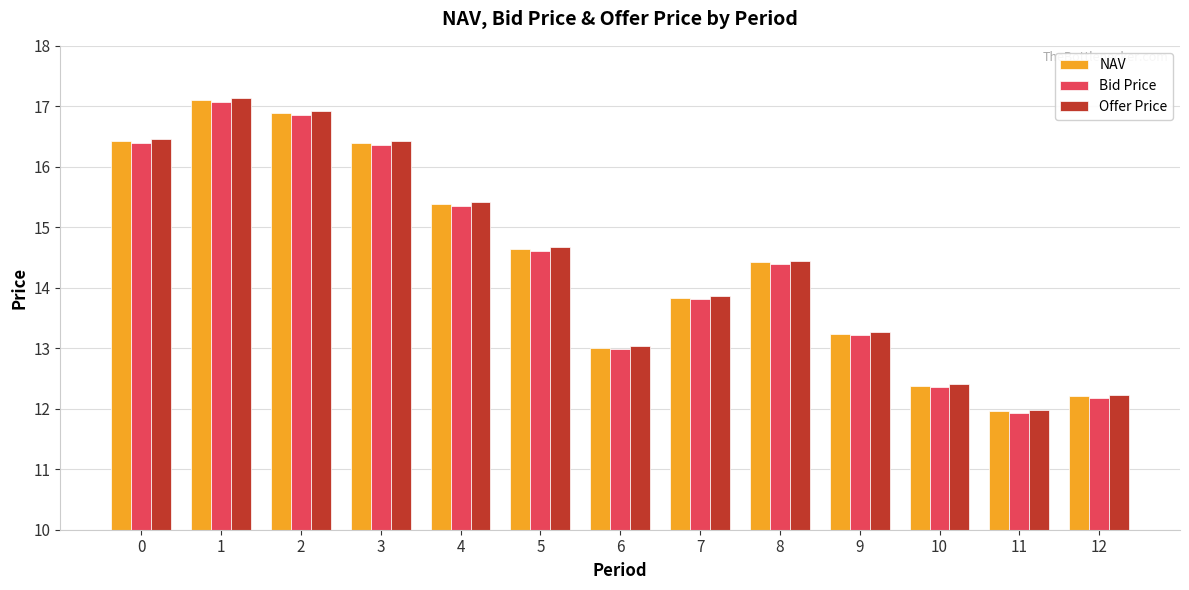

How many values in the NAV series exceed 14?

7